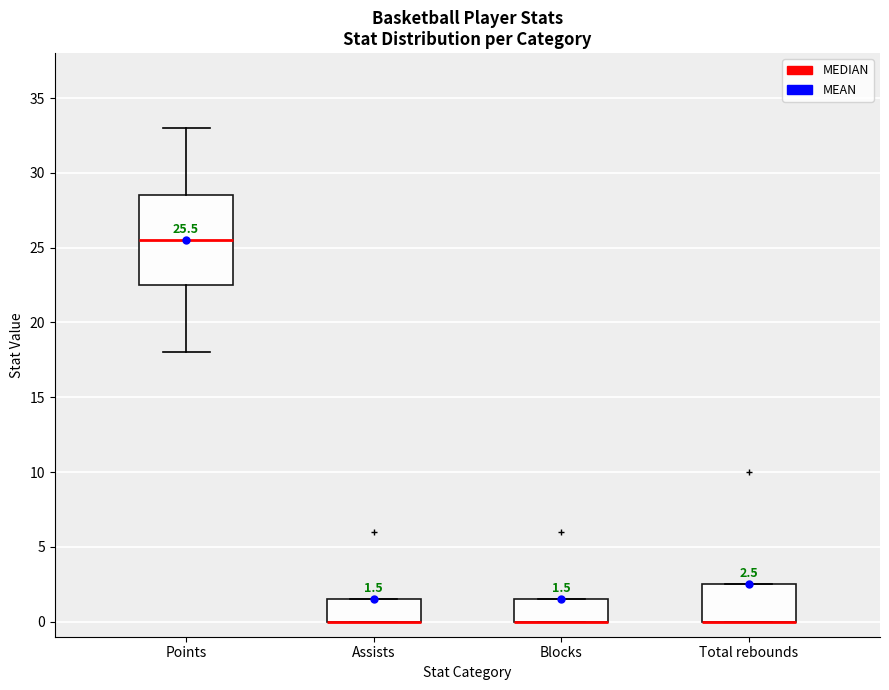

Comparing the boxes themselves (not the whiskers), which one is the tallest?

Points